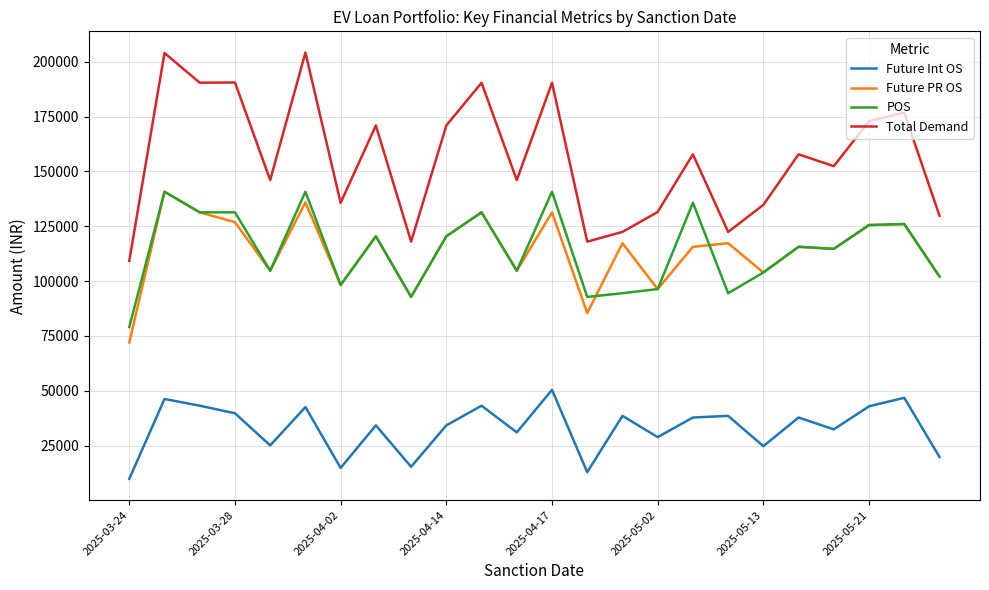

Which series has the largest range (max minus min)?

Total Demand